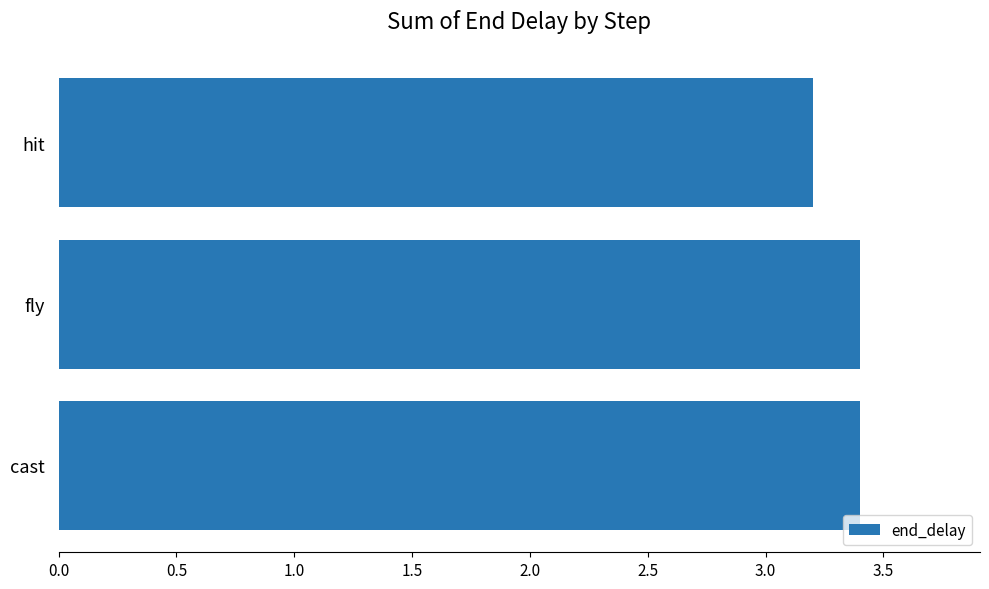

The chart shows a value of 0.8 at fly. True or false?

False